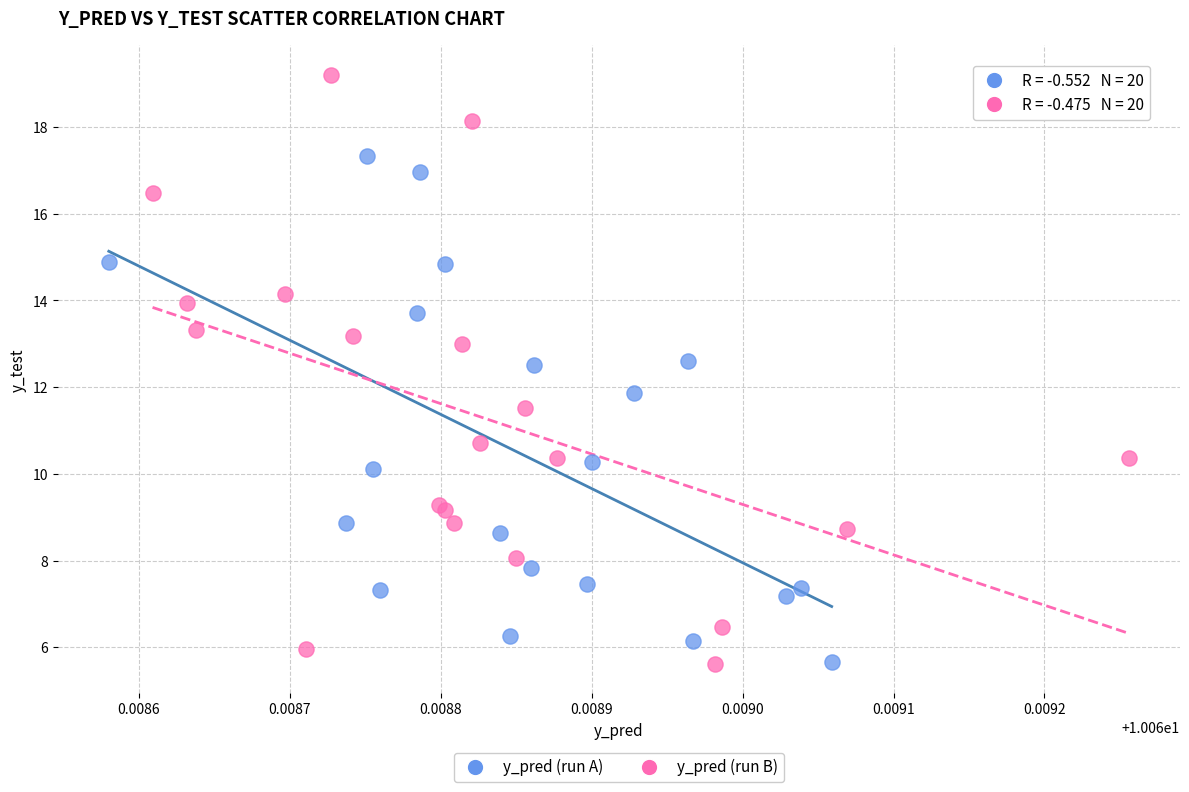

What are all the series names shown in the legend?

y_pred (run A), y_pred (run B)